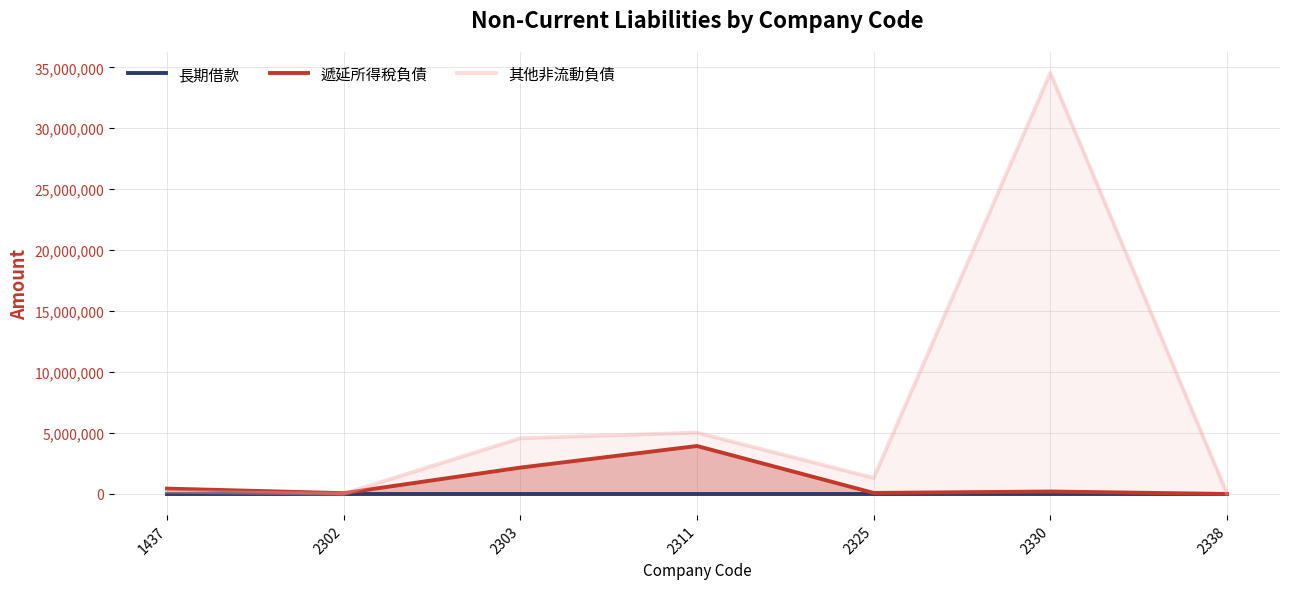

How many positive values does the 遞延所得稅負債 series have?

6